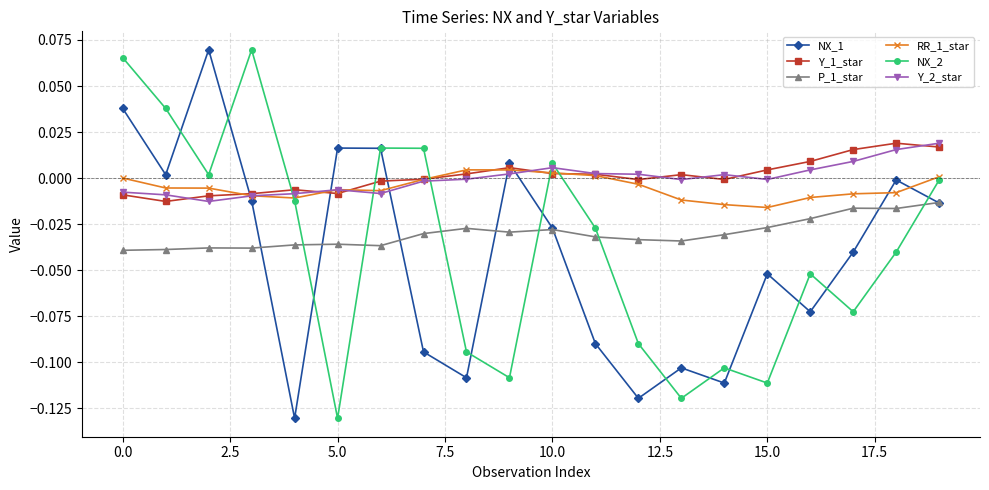

In NX_2, how many points are higher than both neighbors (excluding endpoints)?

5